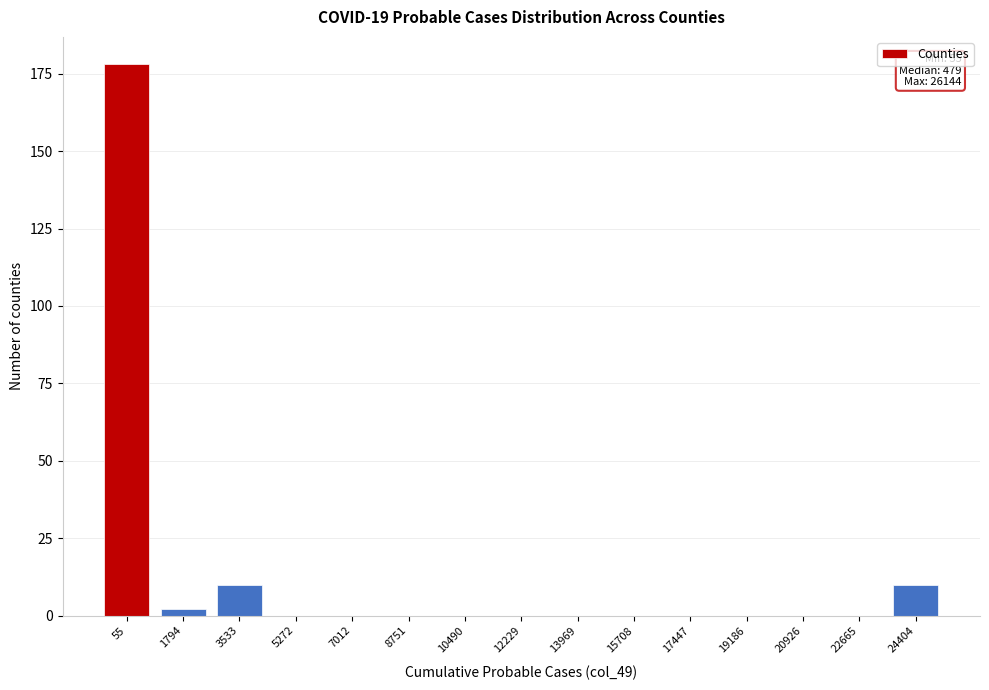

Reading left to right, transcribe all the data shown in this chart.

55=178	1794=2	3533=10	5272=0	7012=0	8751=0	10490=0	12229=0	13969=0	15708=0	17447=0	19186=0	20926=0	22665=0	24404=10